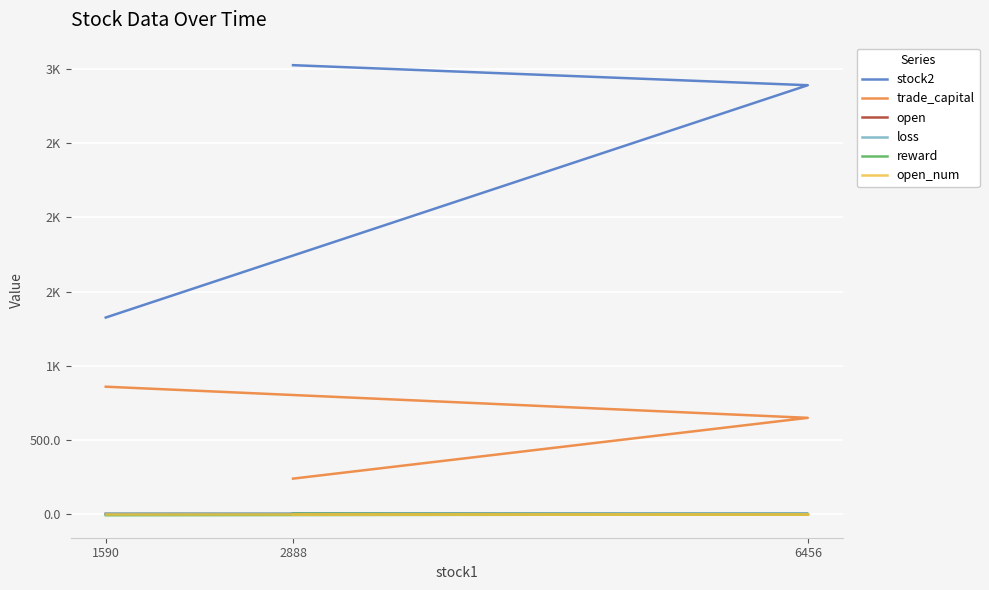

What is the lowest value of the reward series?

-5.7